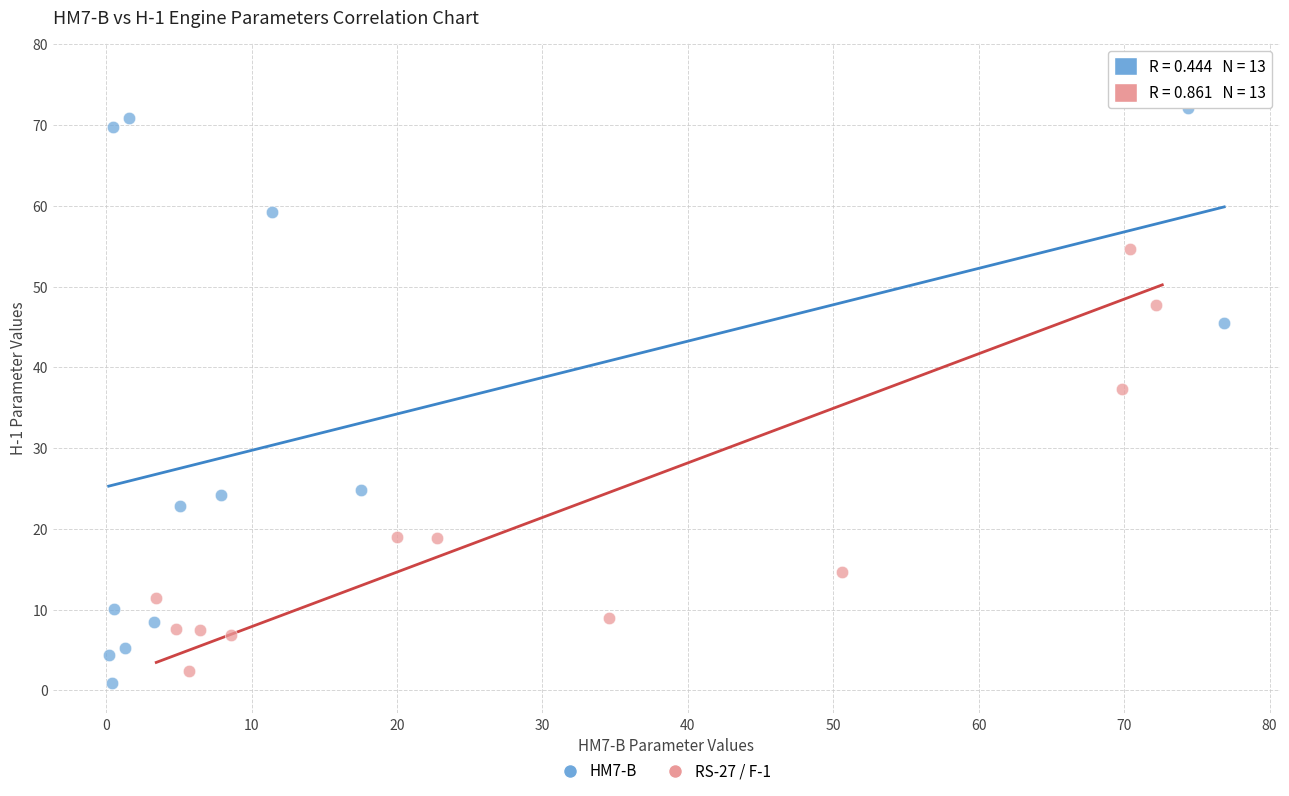

Which series has the widest spread of Y values?

RS-27 / F-1